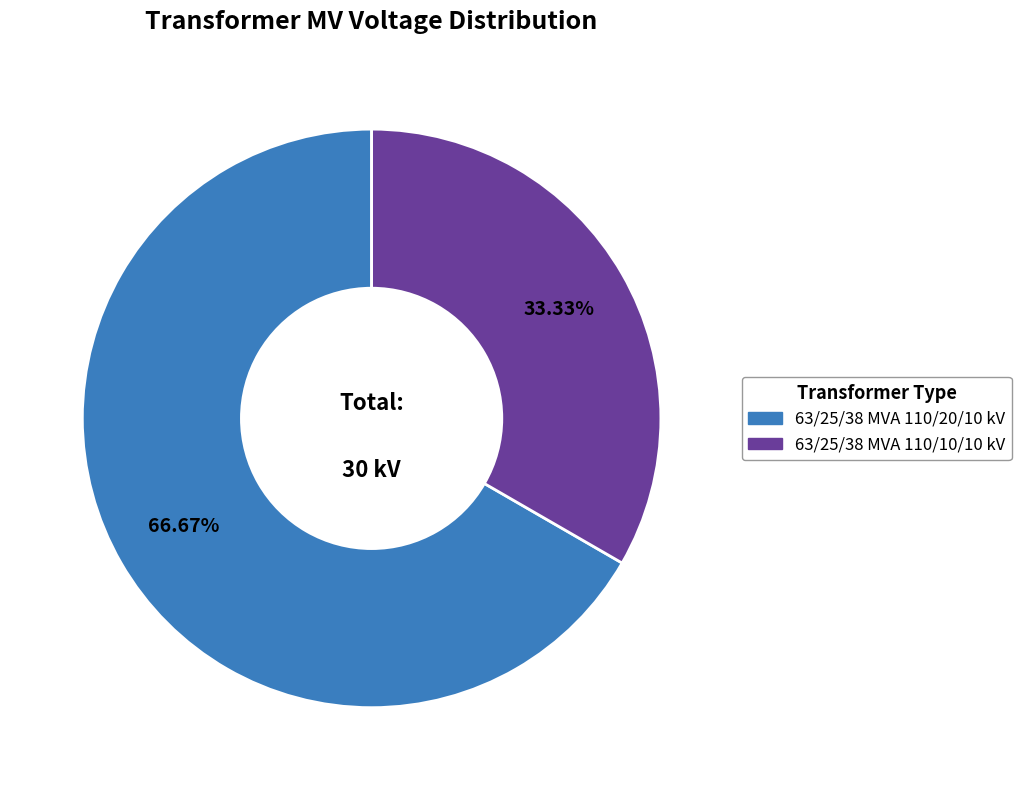

Which category has the smallest portion of the pie?

63/25/38 MVA 110/10/10 kV